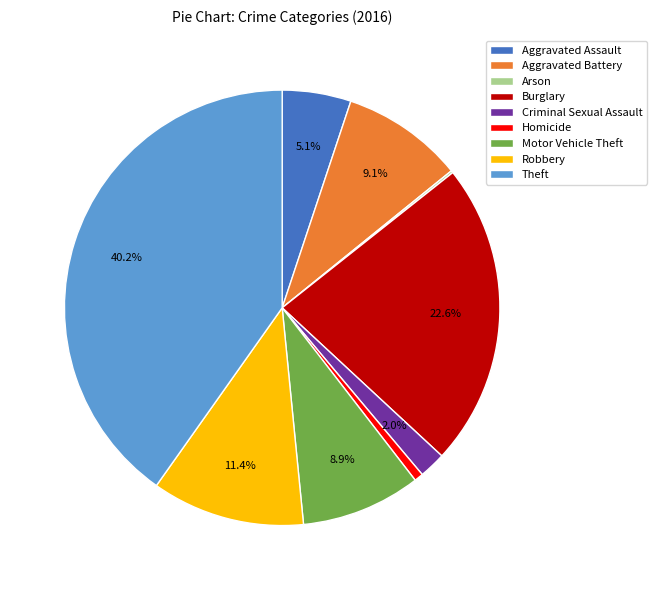

Which category has the biggest portion of the pie?

Theft